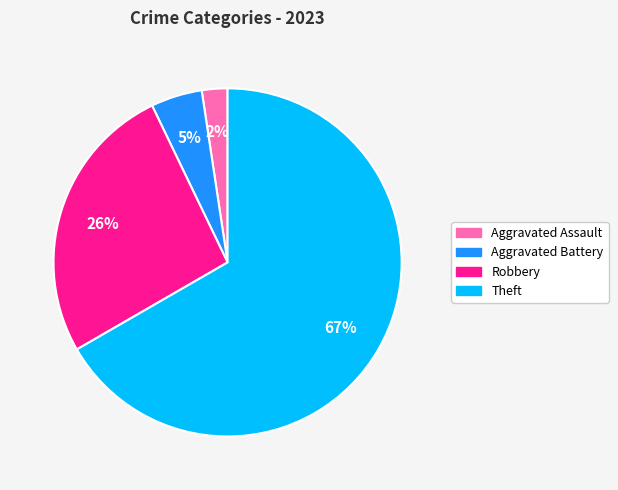

Which slice is the largest?

Theft